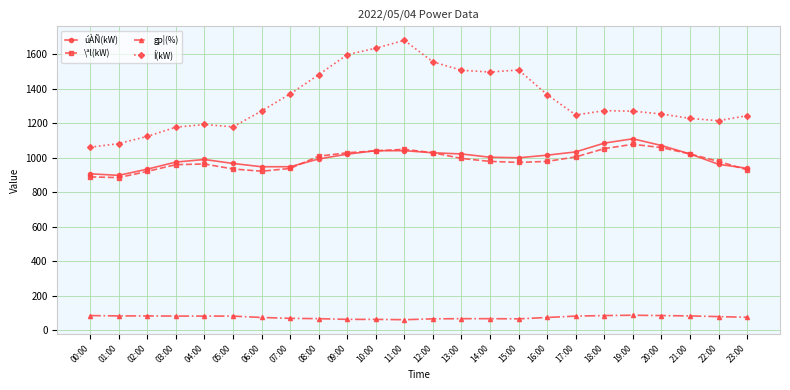

The value of úÀÑ(kW) at 09:00 is 1021. True or false?

True